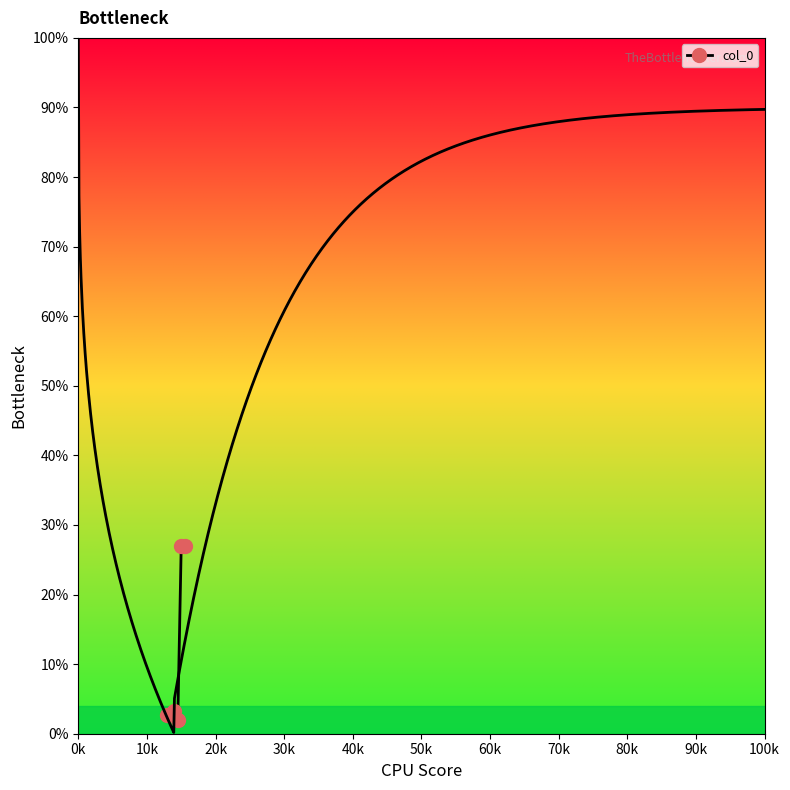

Count the number of data series in this chart.

1